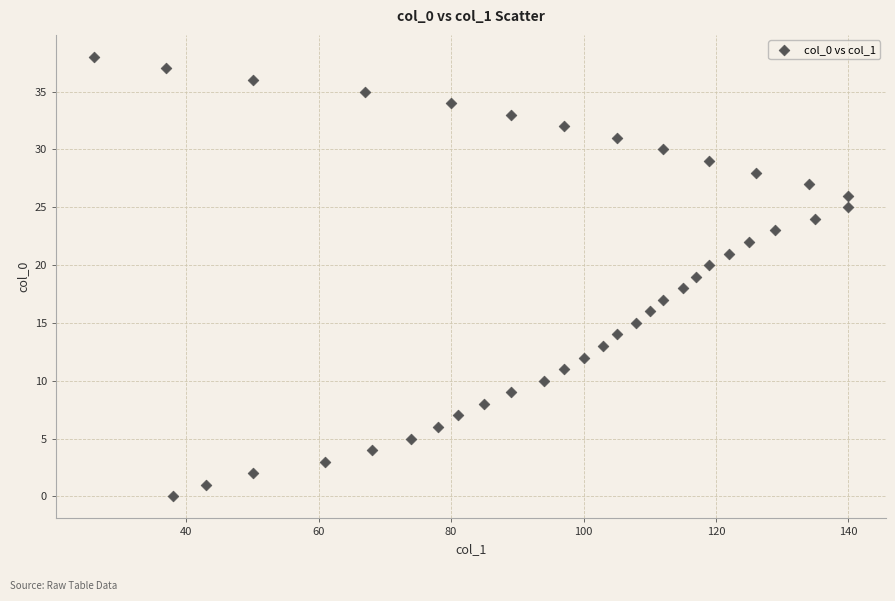

What is the range of X values (max minus min)?

114